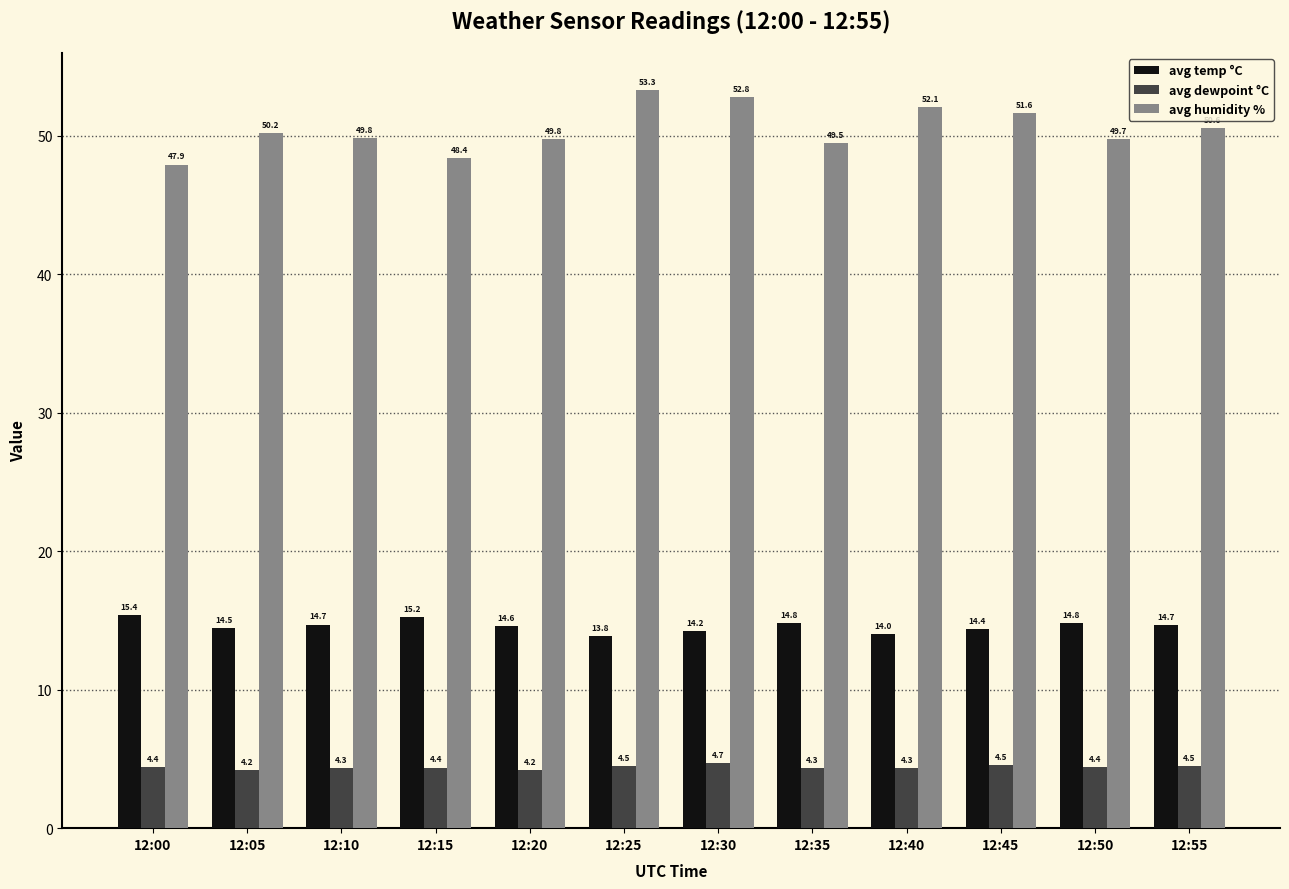

What is the maximum value for avg dewpoint °C?

4.7